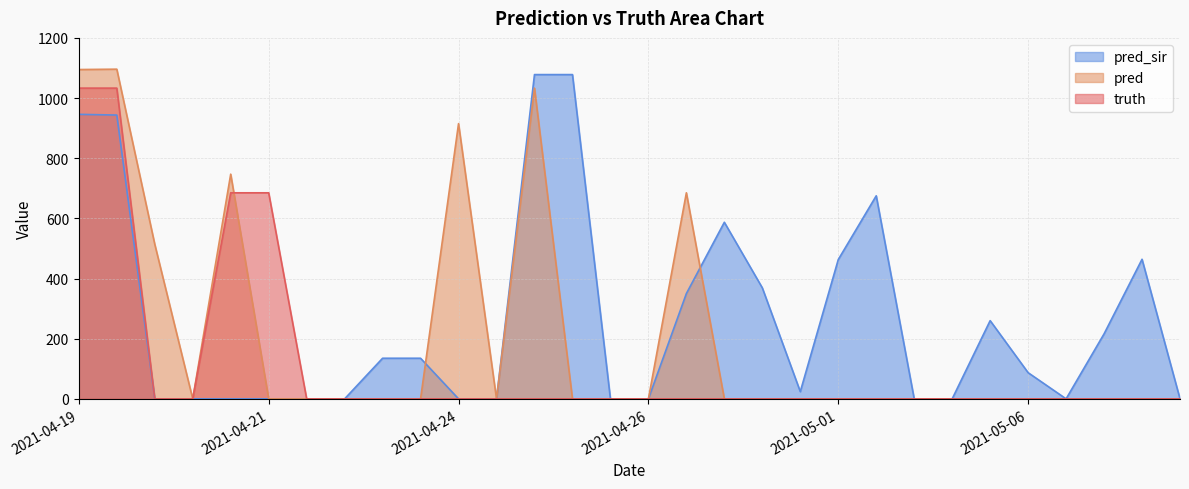

True or false: truth has more than 2 points higher than both neighbors.

False